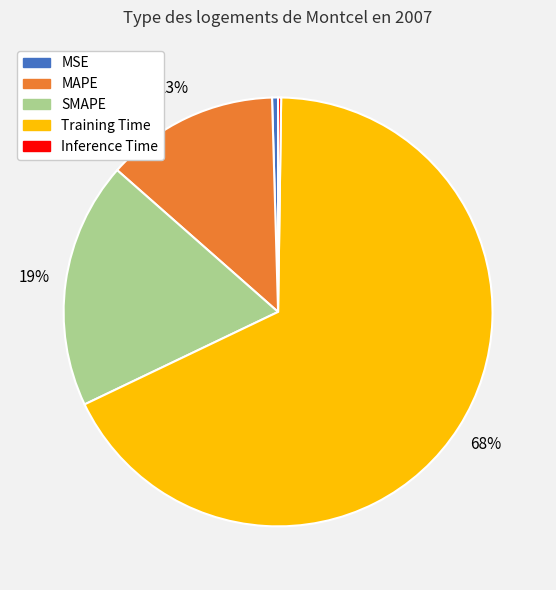

True or false: MAPE accounts for 13% of the total.

True